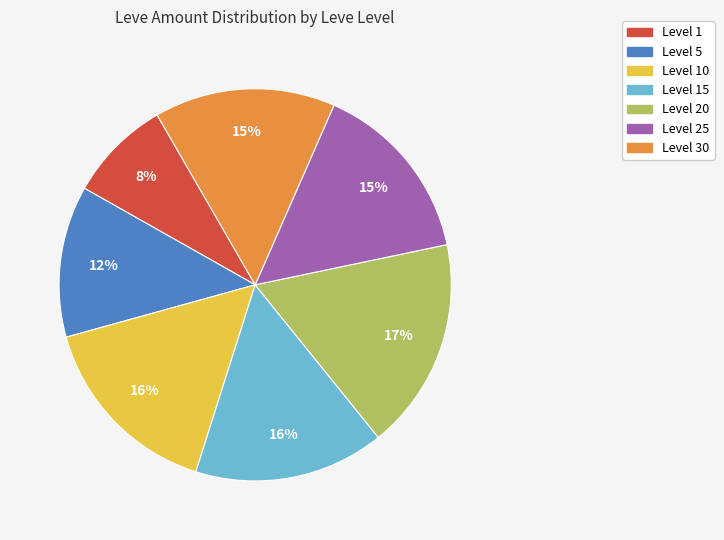

To the nearest percent, what is the average slice percentage?

14%